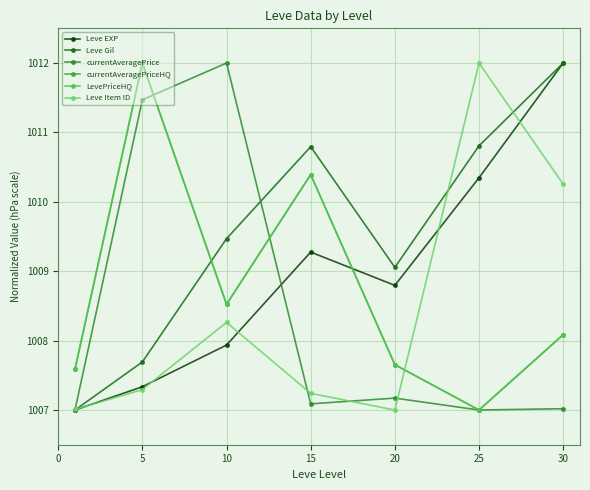

Reading right to left, transcribe all the data shown in this chart.

Leve EXP: 1012.0	1010.3	1008.8	1009.3	1007.9	1007.3	1007.0
Leve Gil: 1012.0	1010.8	1009.1	1010.8	1009.5	1007.7	1007.0
currentAveragePrice: 1007.0	1007.0	1007.2	1007.1	1012.0	1011.5	1007.0
currentAveragePriceHQ: 1008.1	1007.0	1007.7	1010.4	1008.5	1012.0	1007.6
LevePriceHQ: 1008.1	1007.0	1007.7	1010.4	1008.5	1012.0	1007.6
Leve Item ID: 1010.3	1012.0	1007.0	1007.2	1008.3	1007.3	1007.0